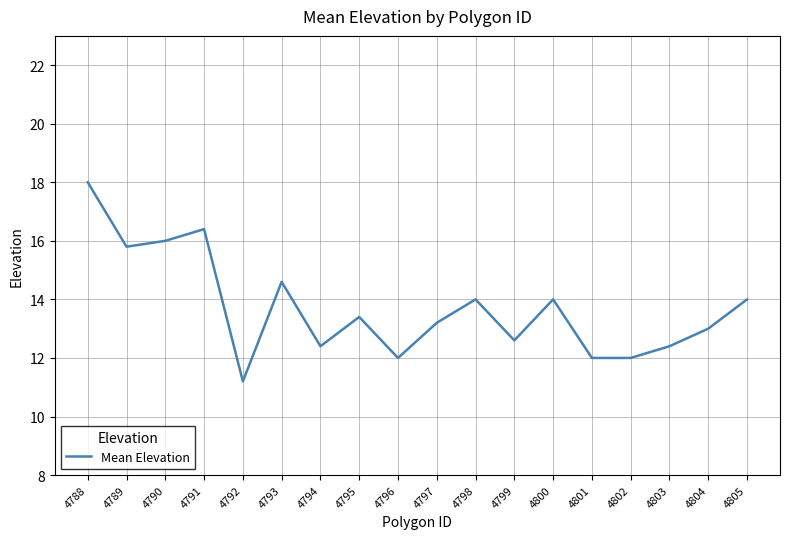

What is the smallest value displayed?

11.2